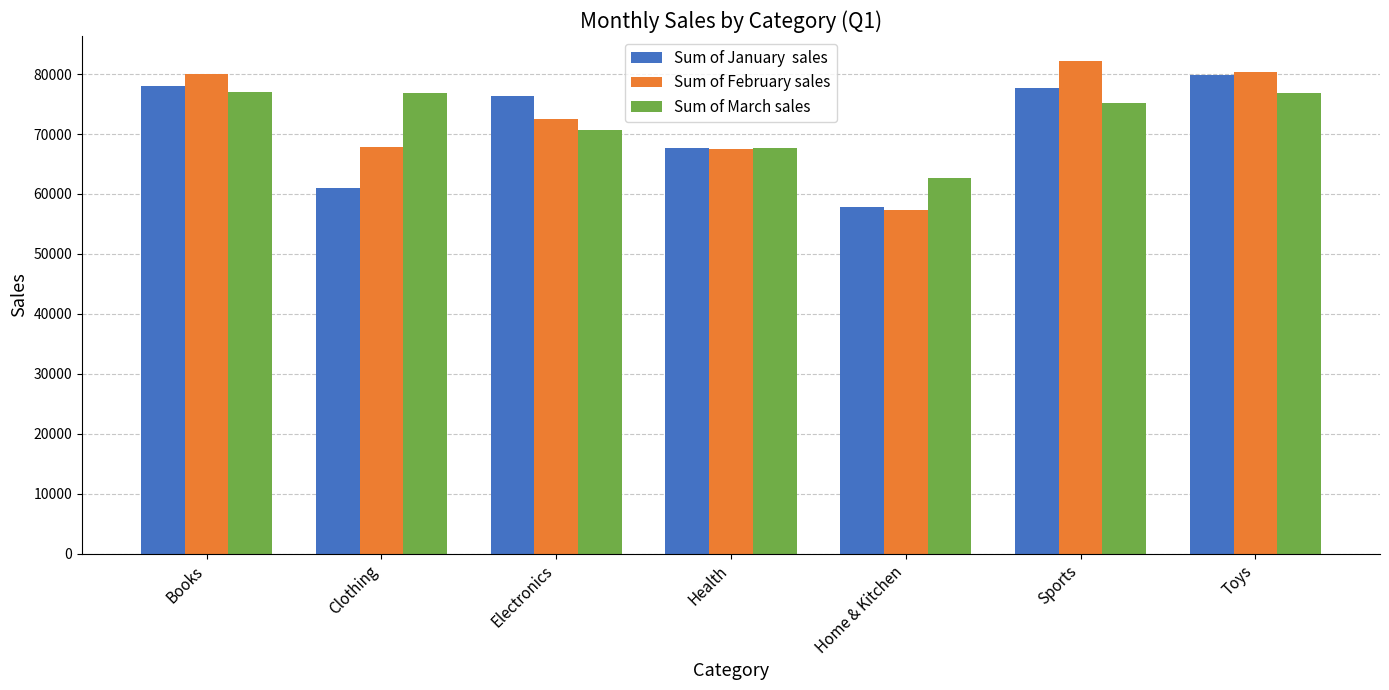

How many series are shown in this chart?

3